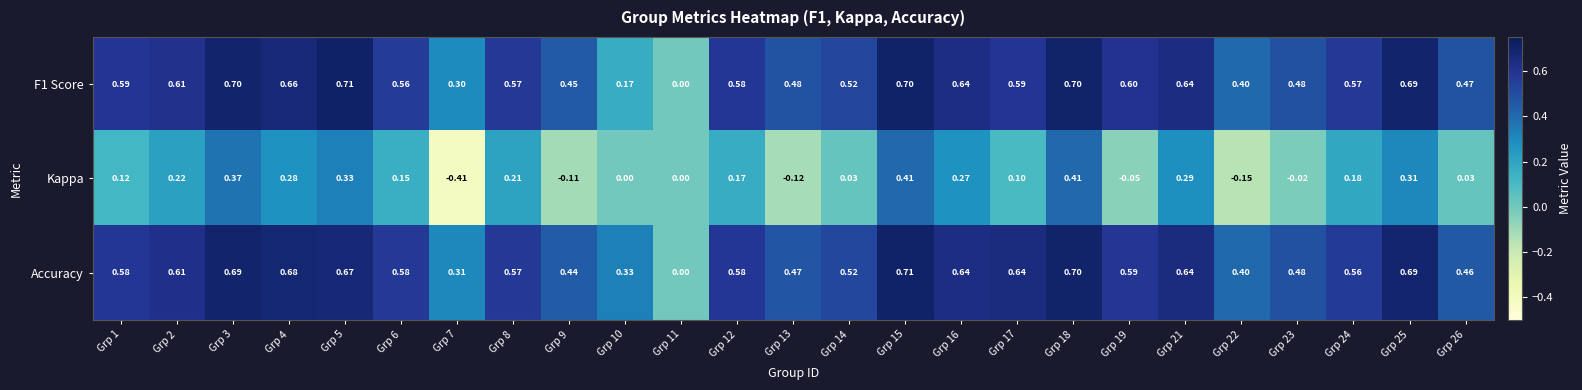

Which series has the widest spread of values?

Kappa